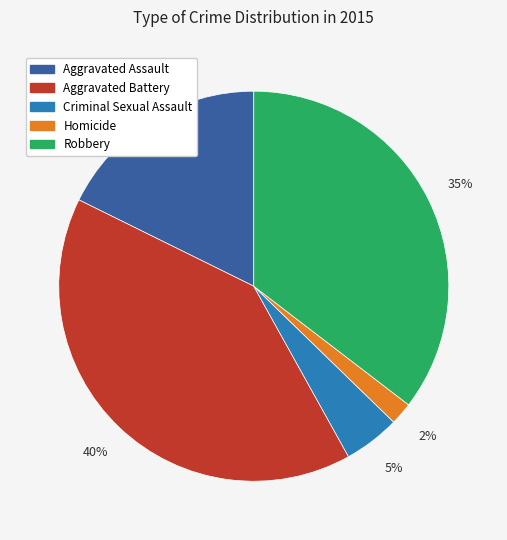

Which category has the biggest portion of the pie?

Aggravated Battery